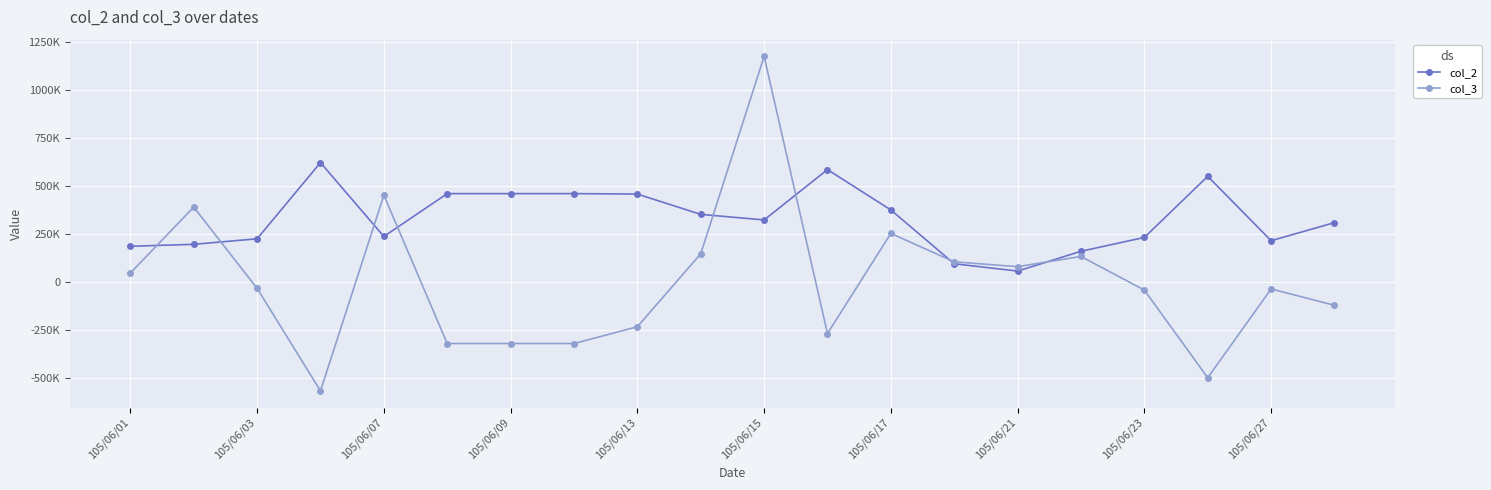

In col_2, how many points are higher than both neighbors (excluding endpoints)?

3